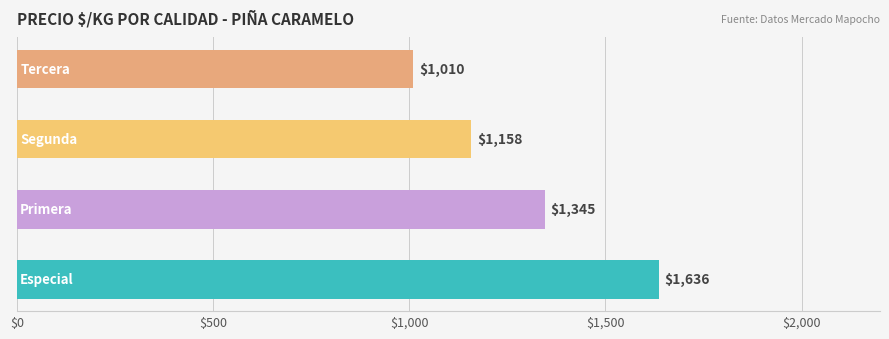

Count the values in the range 1158 to 1636.

3